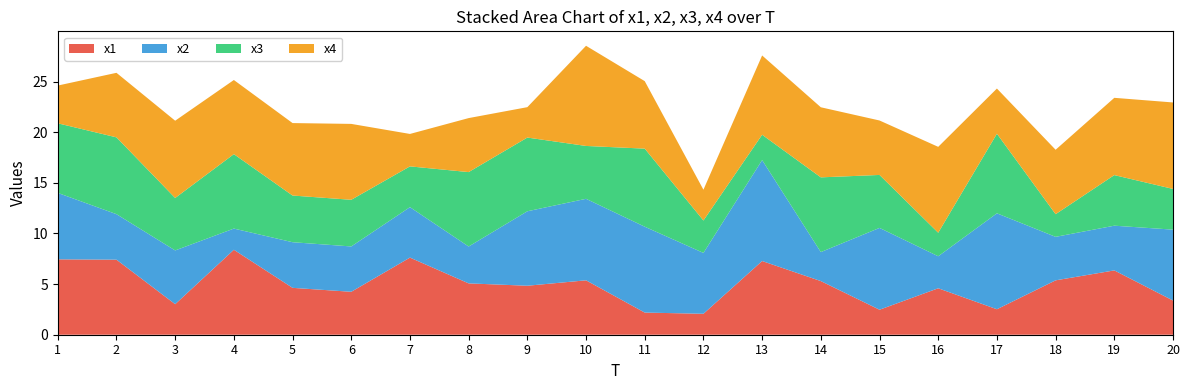

Reading left to right, transcribe all the data shown in this chart.

x1: 1=7.4	2=7.4	3=3.0	4=8.4	5=4.6	6=4.2	7=7.6	8=5.1	9=4.8	10=5.4	11=2.2	12=2.1	13=7.3	14=5.3	15=2.5	16=4.6	17=2.5	18=5.4	19=6.4	20=3.4
x2: 1=6.6	2=4.5	3=5.3	4=2.1	5=4.5	6=4.5	7=5.0	8=3.6	9=7.4	10=8.0	11=8.5	12=6.0	13=10.0	14=2.9	15=8.1	16=3.2	17=9.5	18=4.3	19=4.4	20=7.0
x3: 1=6.9	2=7.6	3=5.2	4=7.3	5=4.6	6=4.6	7=4.0	8=7.3	9=7.3	10=5.2	11=7.7	12=3.2	13=2.5	14=7.4	15=5.2	16=2.3	17=7.9	18=2.2	19=5.0	20=4.0
x4: 1=3.7	2=6.4	3=7.6	4=7.3	5=7.2	6=7.5	7=3.2	8=5.3	9=3.0	10=9.9	11=6.7	12=3.0	13=7.8	14=6.9	15=5.4	16=8.5	17=4.5	18=6.4	19=7.6	20=8.5